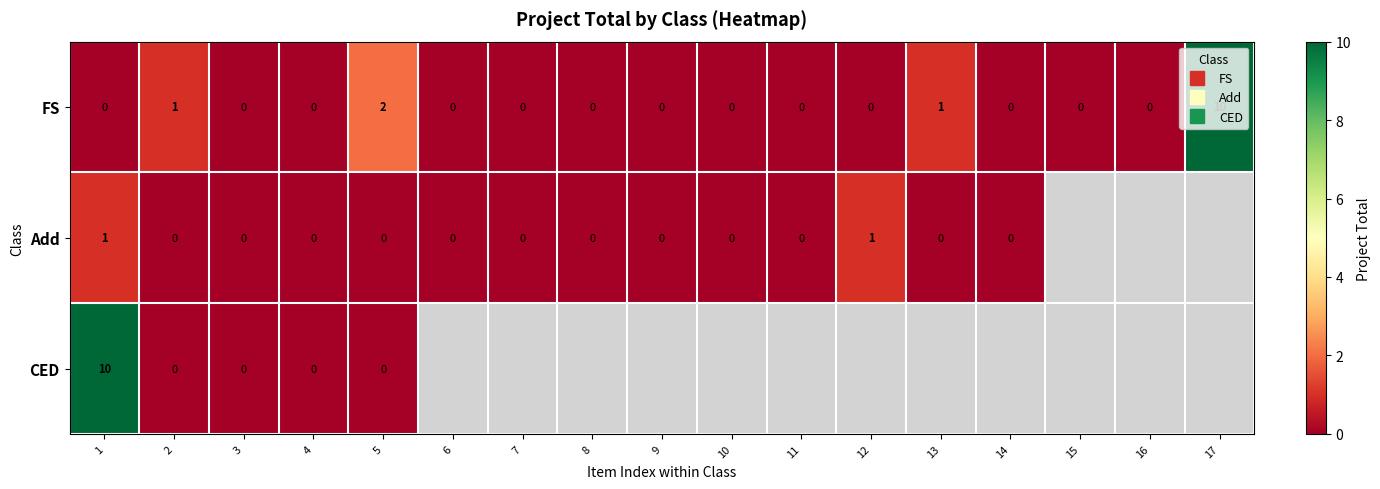

Between 1 and 4, which series saw the biggest shift?

CED